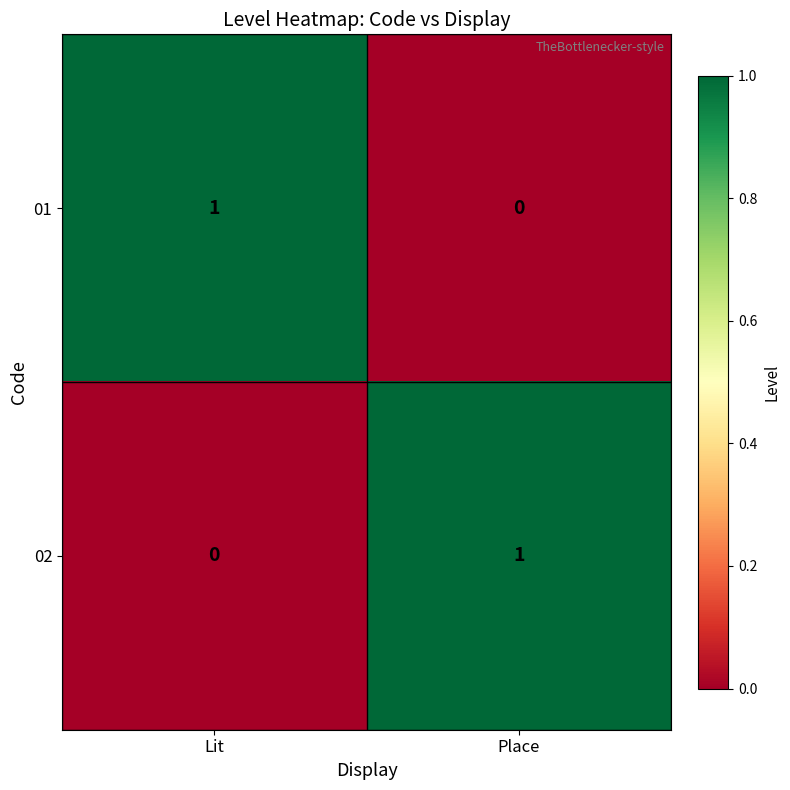

Reading left to right, transcribe all the data shown in this chart.

01: Lit=1	Place=0
02: Lit=0	Place=1